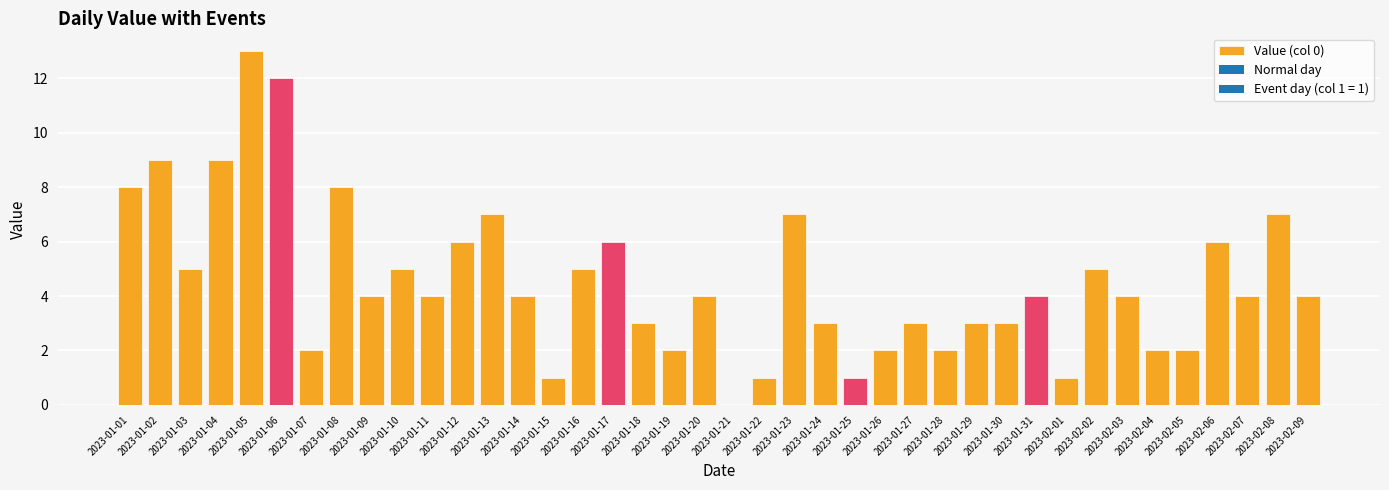

Reading left to right, extract all data points from this chart.

8	9	5	9	13	12	2	8	4	5	4	6	7	4	1	5	6	3	2	4	0	1	7	3	1	2	3	2	3	3	4	1	5	4	2	2	6	4	7	4